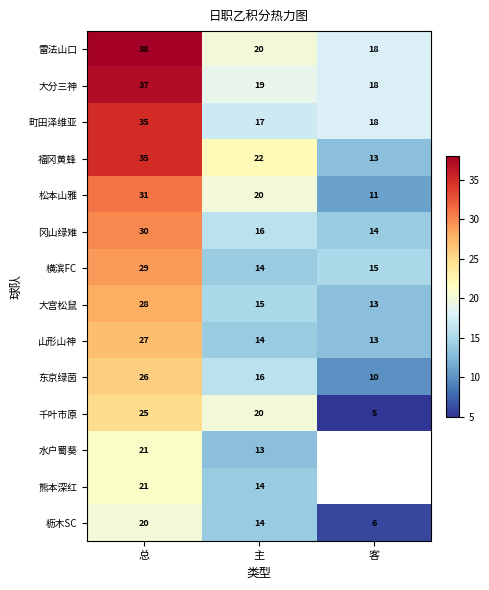

The value of 横滨FC at 客 is 15.0. True or false?

True